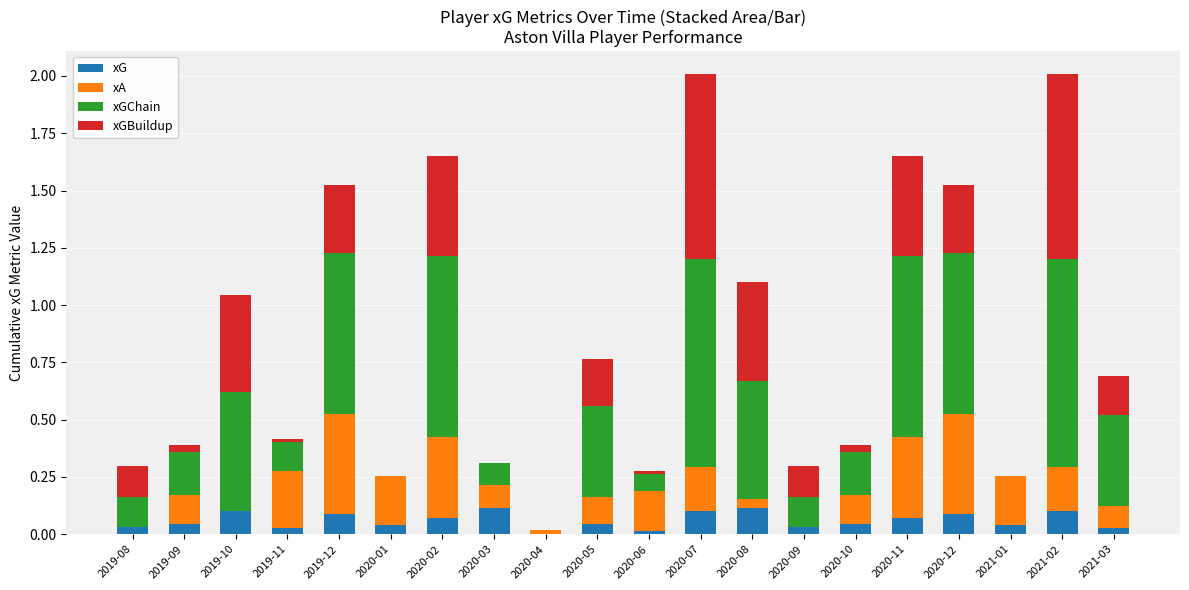

What is the total value across all series at 2020-06?

0.3